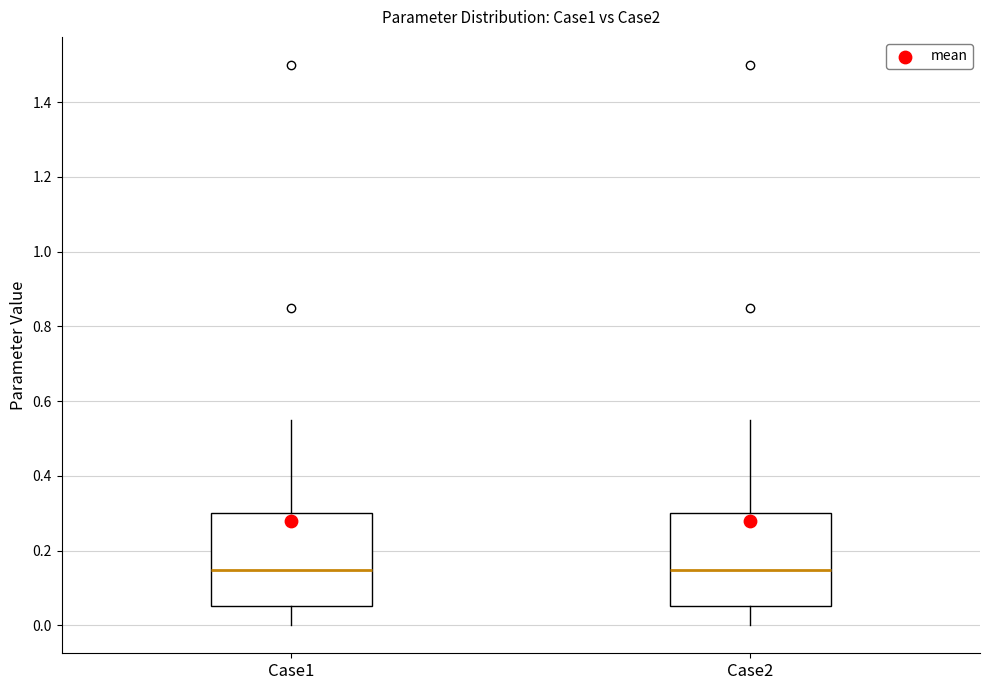

Reading left to right, read every box against the y-axis: the position of its median line, the range the box covers, and the ends of its whiskers. The values are not printed on the chart, so give them approximately, as read against the axis.

Case1: median 0.14, box 0.06 to 0.30, whiskers 0.00 to 0.56
Case2: median 0.14, box 0.06 to 0.30, whiskers 0.00 to 0.56